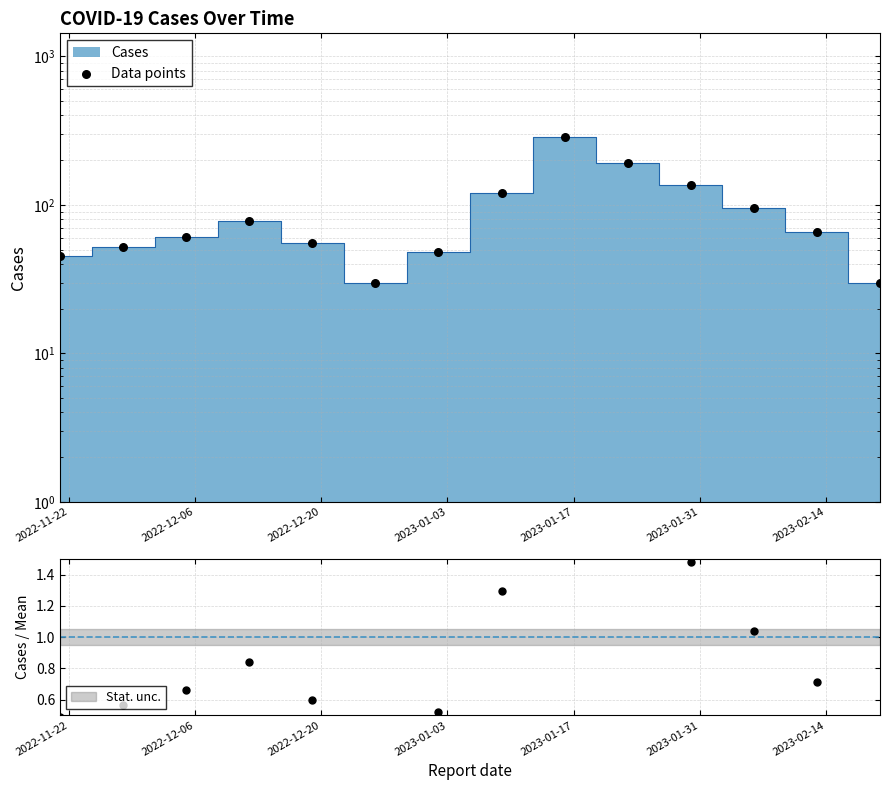

Between 2023-01-17 and 2023-01-31, which is larger?

2023-01-17